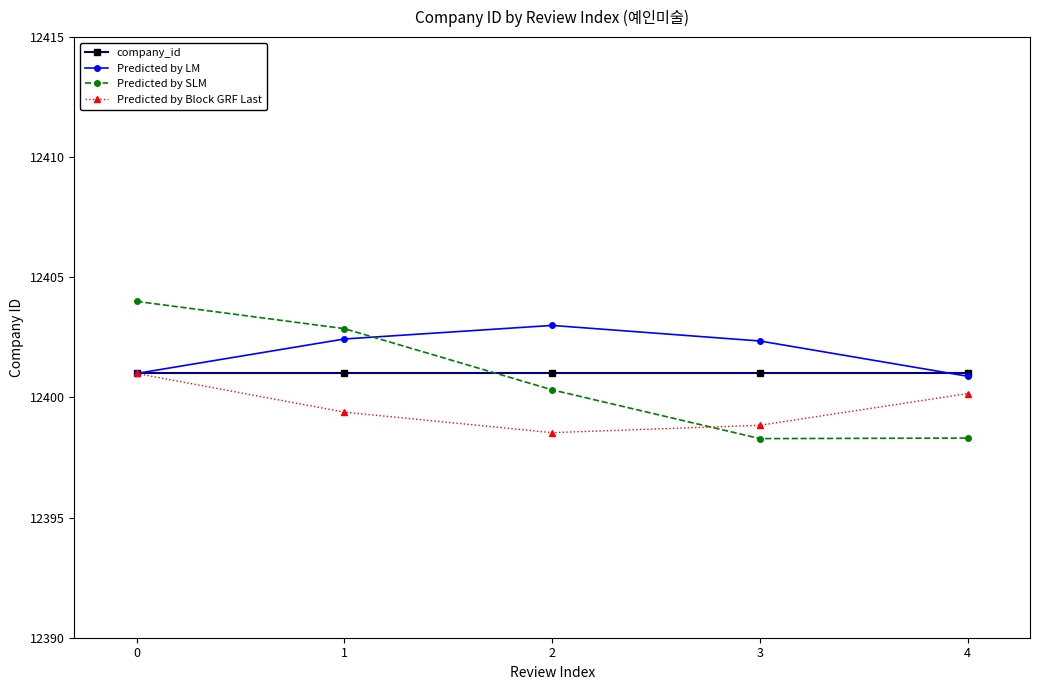

Is it true that Predicted by SLM equals 12402.9 at 1?

True